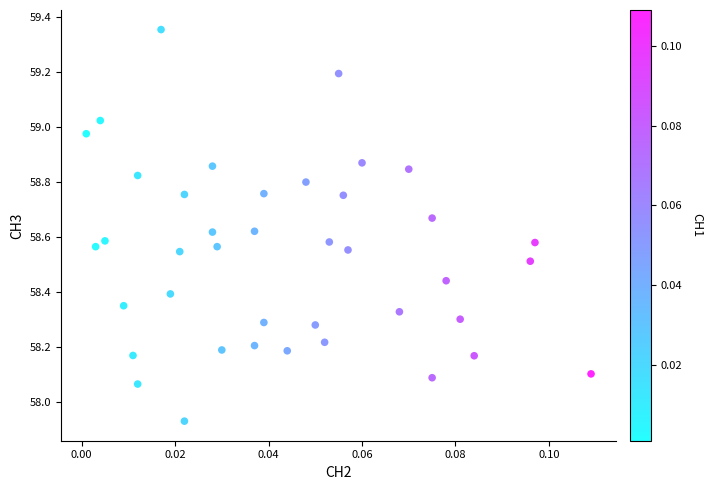

How many data points are displayed?

40